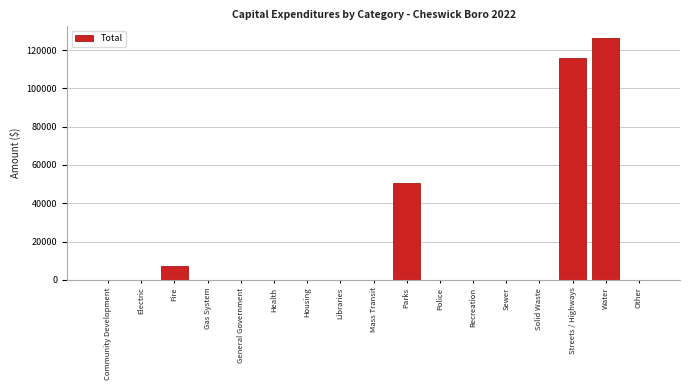

Reading left to right, extract all data points from this chart.

Community Development=0	Electric=0	Fire=7351	Gas System=0	General Government=0	Health=0	Housing=0	Libraries=0	Mass Transit=0	Parks=50568	Police=0	Recreation=0	Sewer=0	Solid Waste=0	Streets / Highways=115908	Water=126108	Other=0